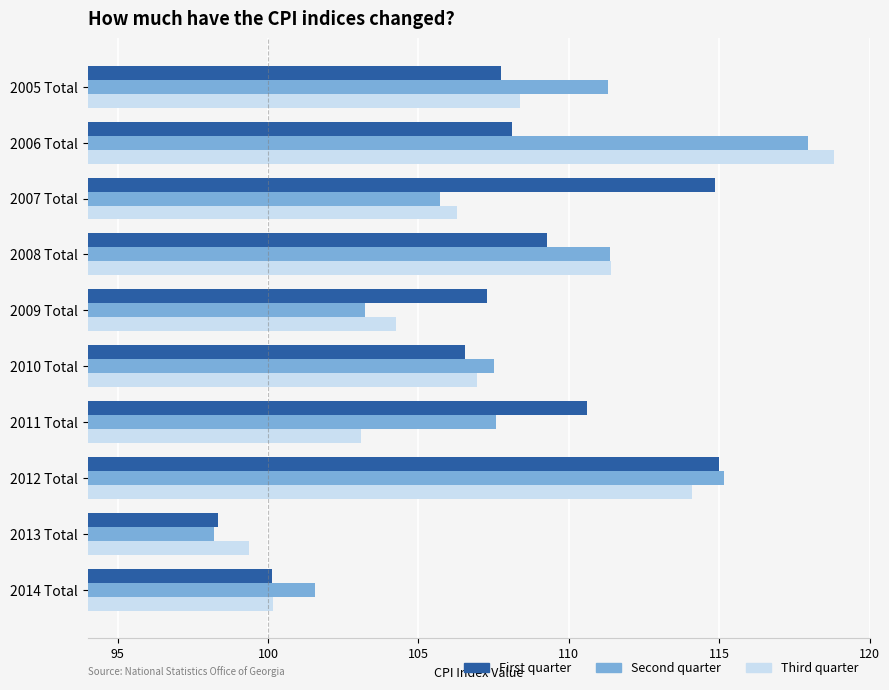

At which category does the chart reach its minimum across all series?

2013 Total